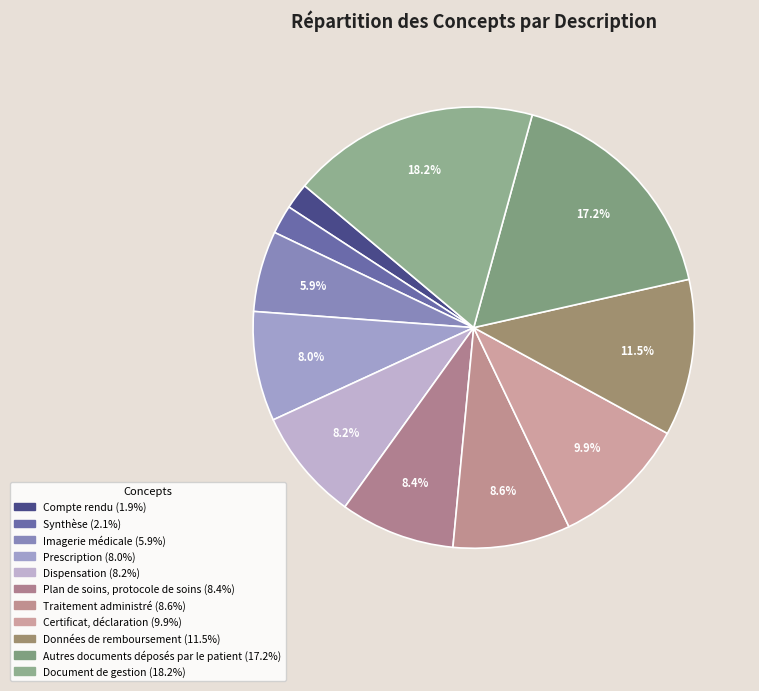

Count the number of slices in the pie.

11